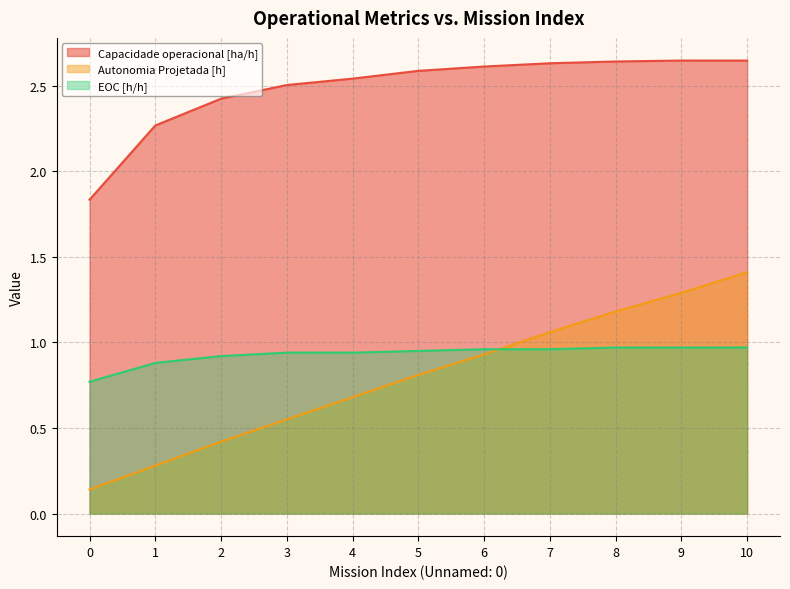

What is the highest value of the EOC [h/h] series?

1.0